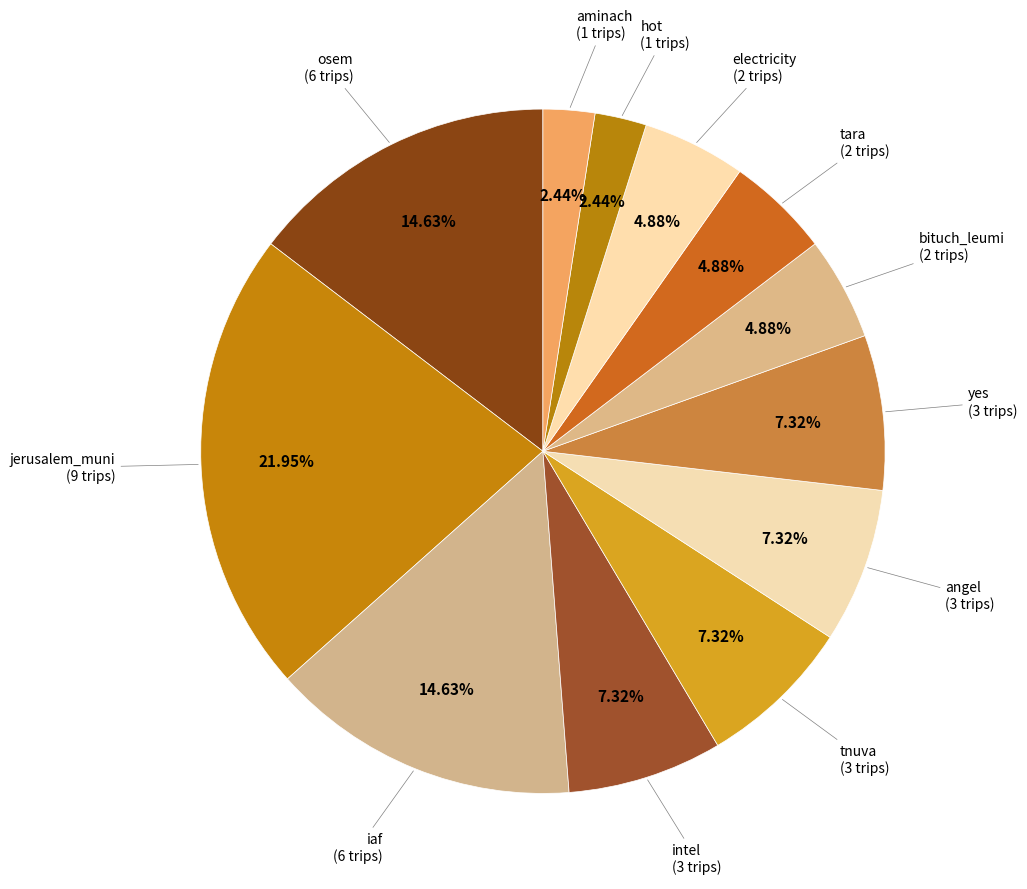

Does bituch_leumi account for over 50% of the chart?

No